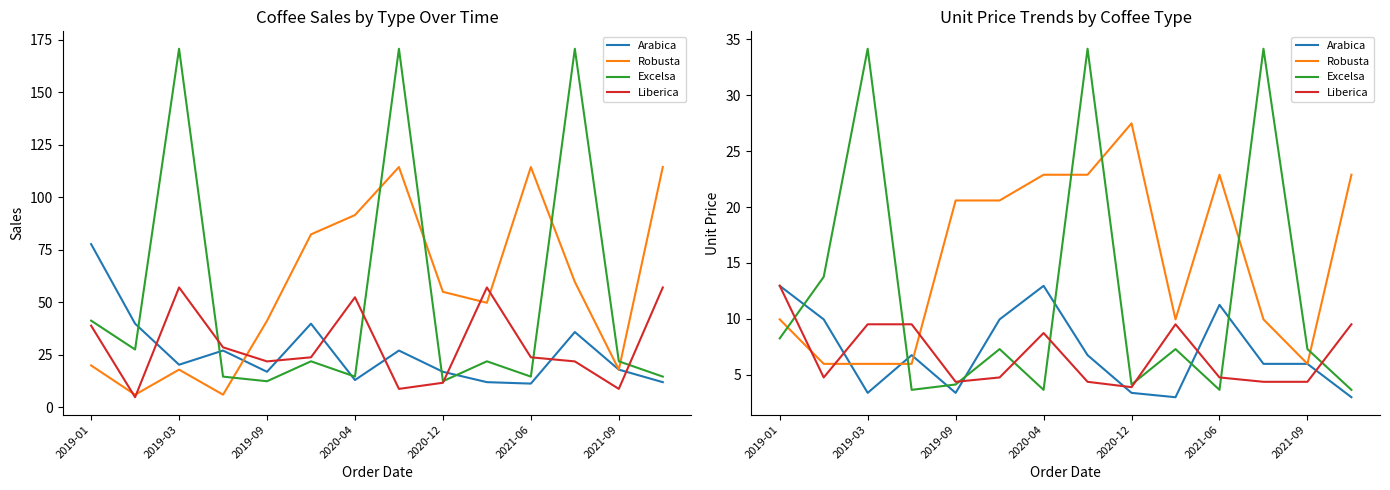

How many distinct data groups are displayed?

4